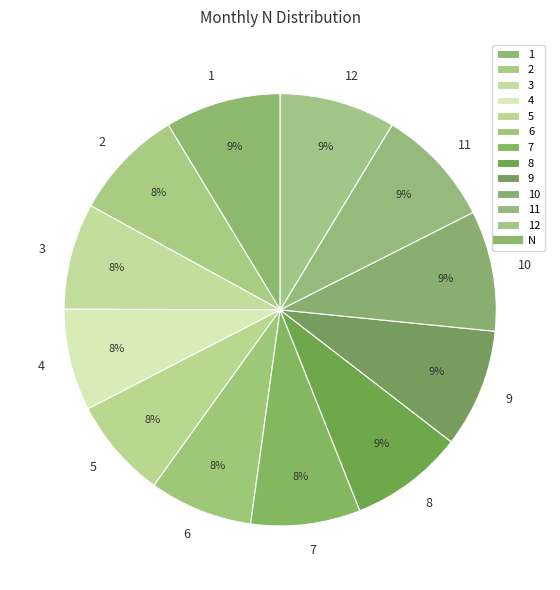

To the nearest percent, what percentage of the pie is 12?

9%